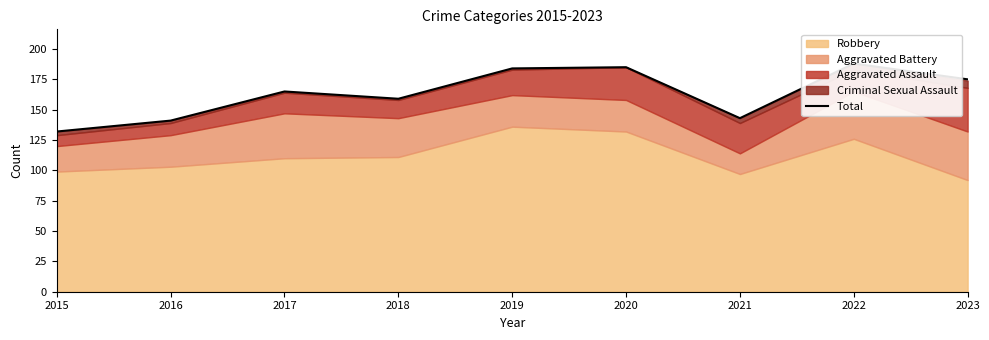

The value at 2020 is 185. True or false?

True